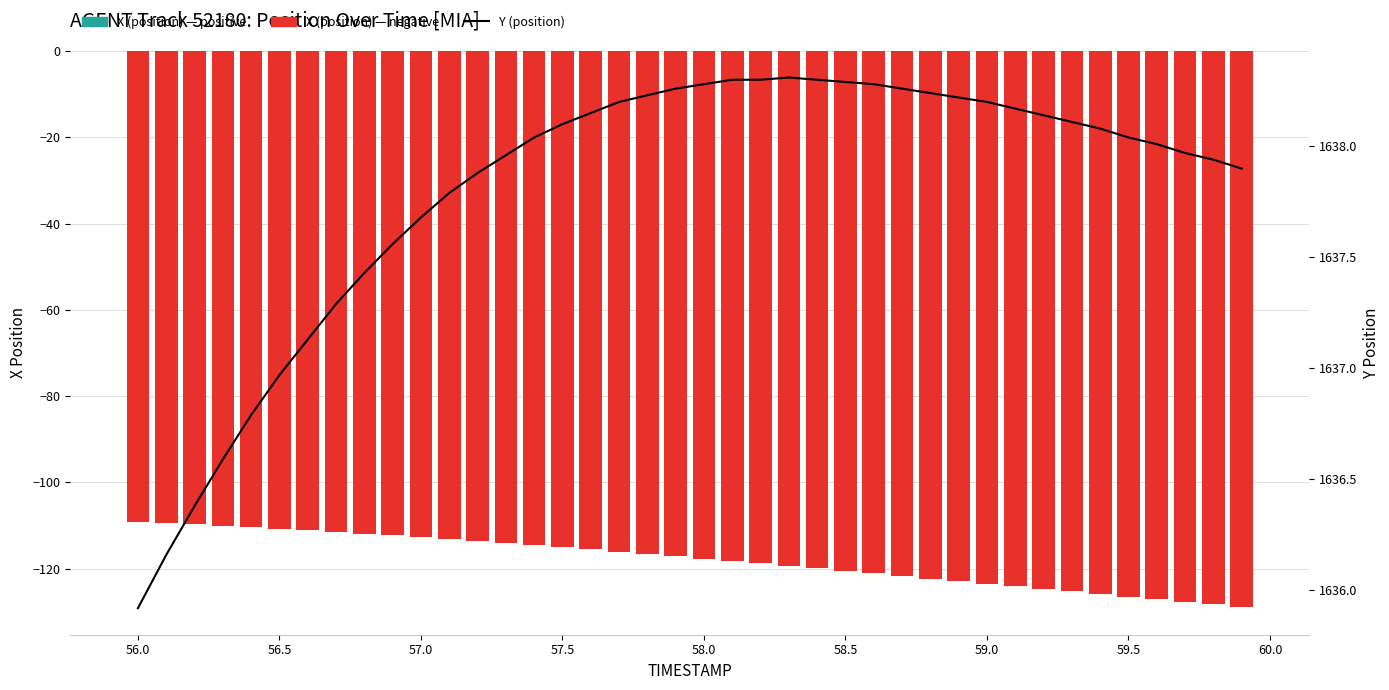

Reading left to right, list all the values displayed in this chart.

X (position): -109.1	-109.4	-109.7	-110.1	-110.4	-110.7	-111.1	-111.5	-111.9	-112.3	-112.7	-113.2	-113.6	-114.1	-114.6	-115.1	-115.6	-116.1	-116.6	-117.1	-117.7	-118.2	-118.8	-119.3	-119.9	-120.5	-121.1	-121.7	-122.3	-122.9	-123.5	-124.1	-124.7	-125.3	-125.9	-126.5	-127.1	-127.7	-128.3	-128.9
Y (position): 1635.9	1636.2	1636.4	1636.6	1636.8	1637.0	1637.1	1637.3	1637.4	1637.6	1637.7	1637.8	1637.9	1638.0	1638.0	1638.1	1638.2	1638.2	1638.2	1638.3	1638.3	1638.3	1638.3	1638.3	1638.3	1638.3	1638.3	1638.3	1638.2	1638.2	1638.2	1638.2	1638.1	1638.1	1638.1	1638.0	1638.0	1638.0	1637.9	1637.9